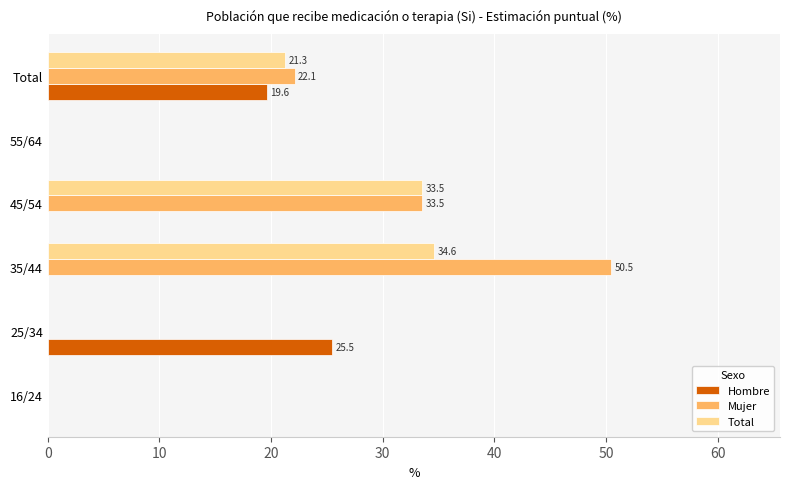

Is the value of Total at Total greater than the value of Mujer at 55/64?

Yes